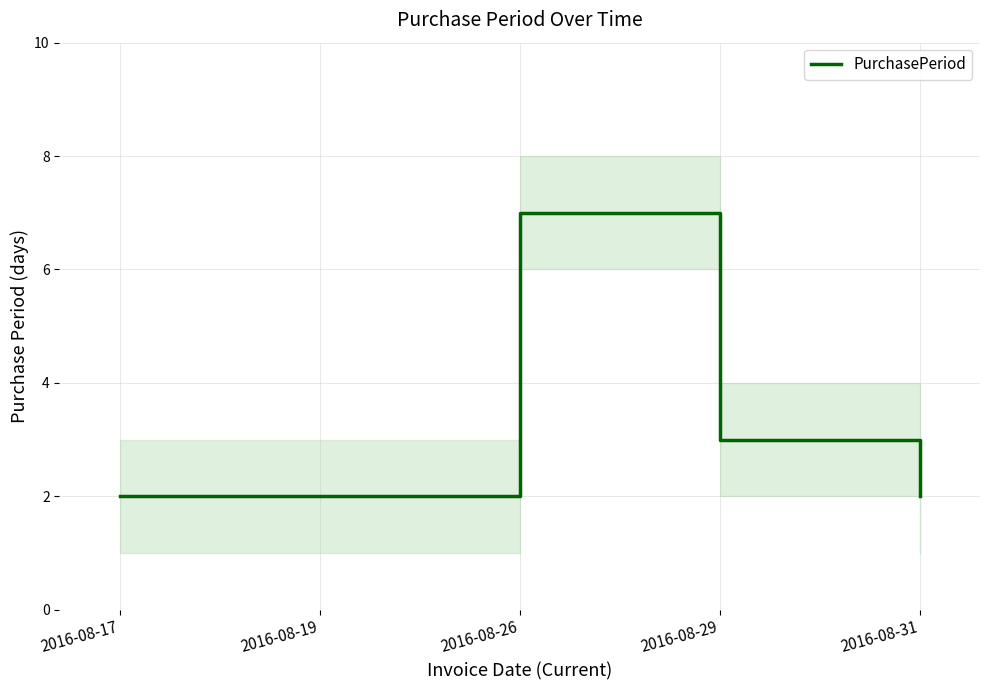

What is the greatest value displayed?

7